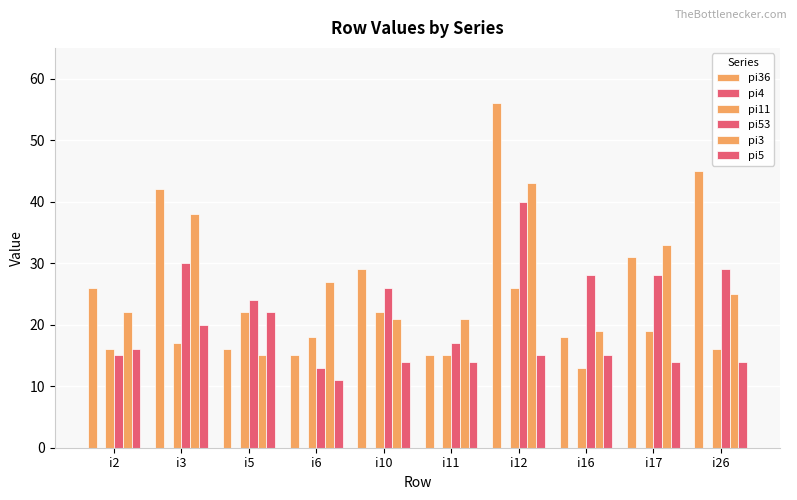

Rank the categories by pi5 value from lowest to highest.

i6, i10, i11, i17, i26, i12, i16, i2, i3, i5